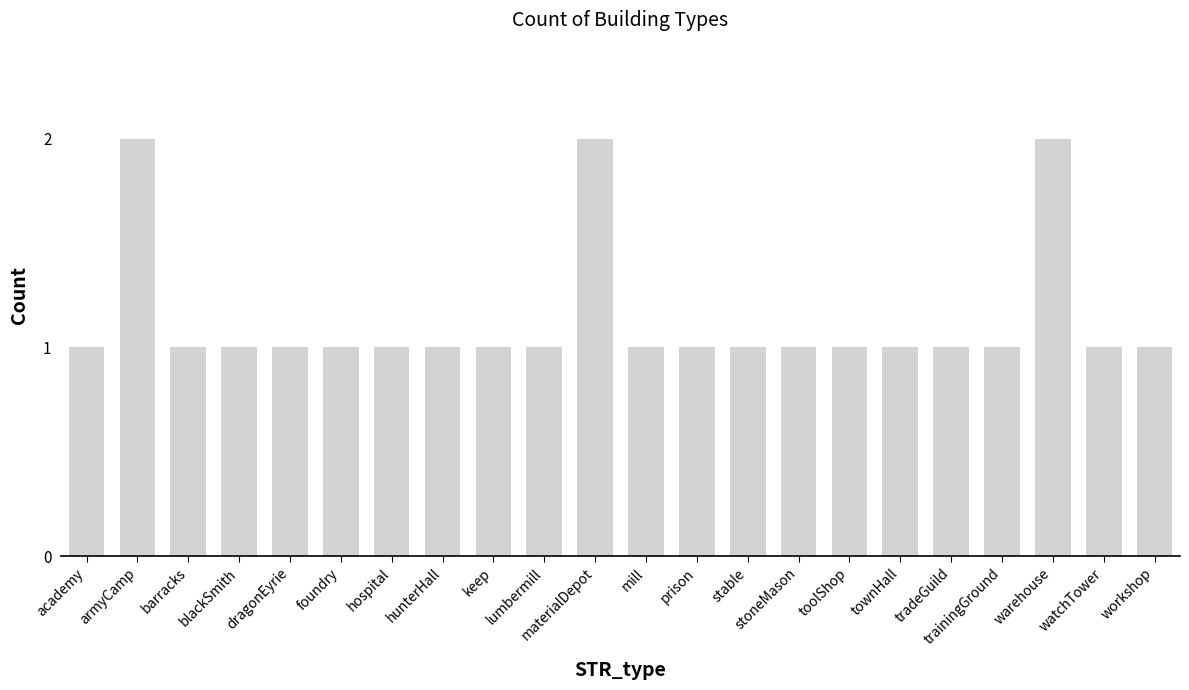

What position from the left is hunterHall?

8